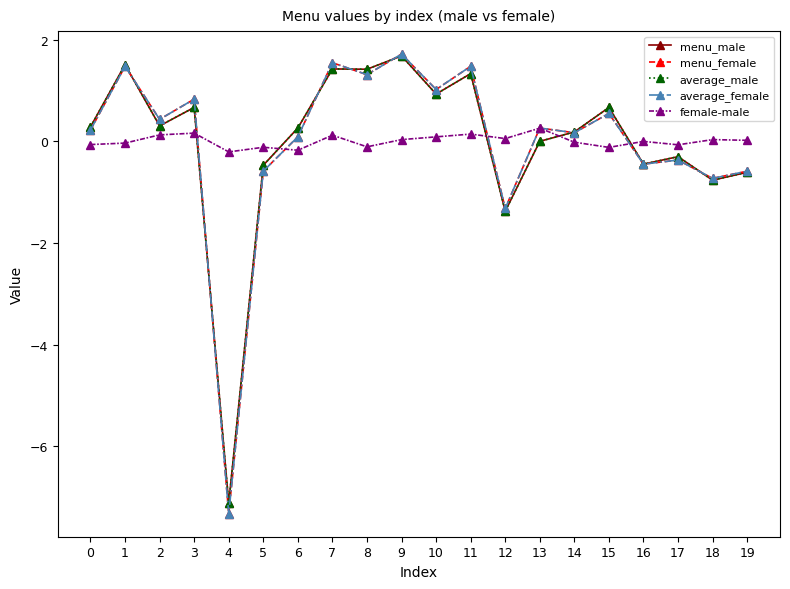

True or false: menu_male and female-male intersect in this chart.

True